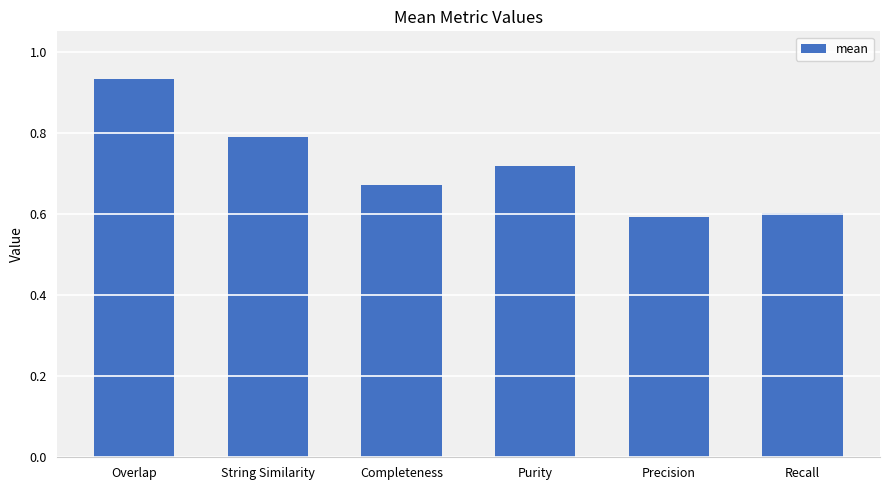

How many data points does each series have?

6